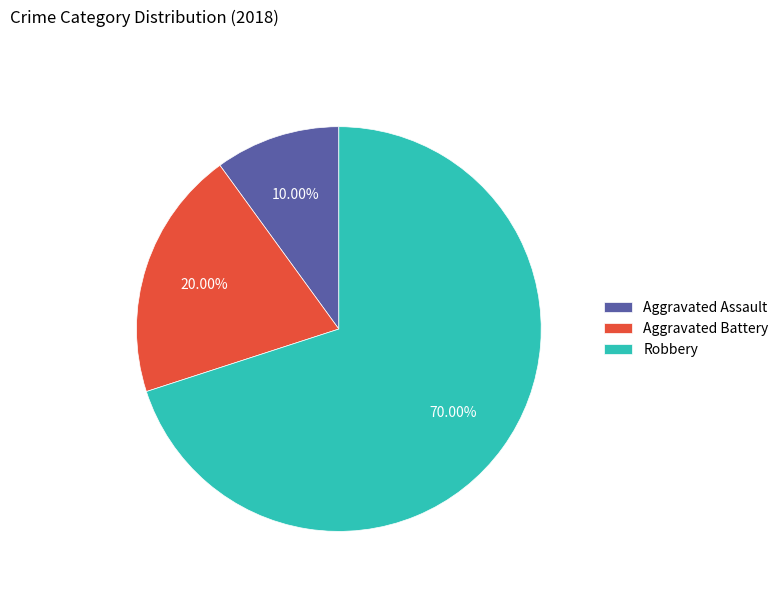

To the nearest percent, what is the combined percentage of Robbery and Aggravated Battery?

90%